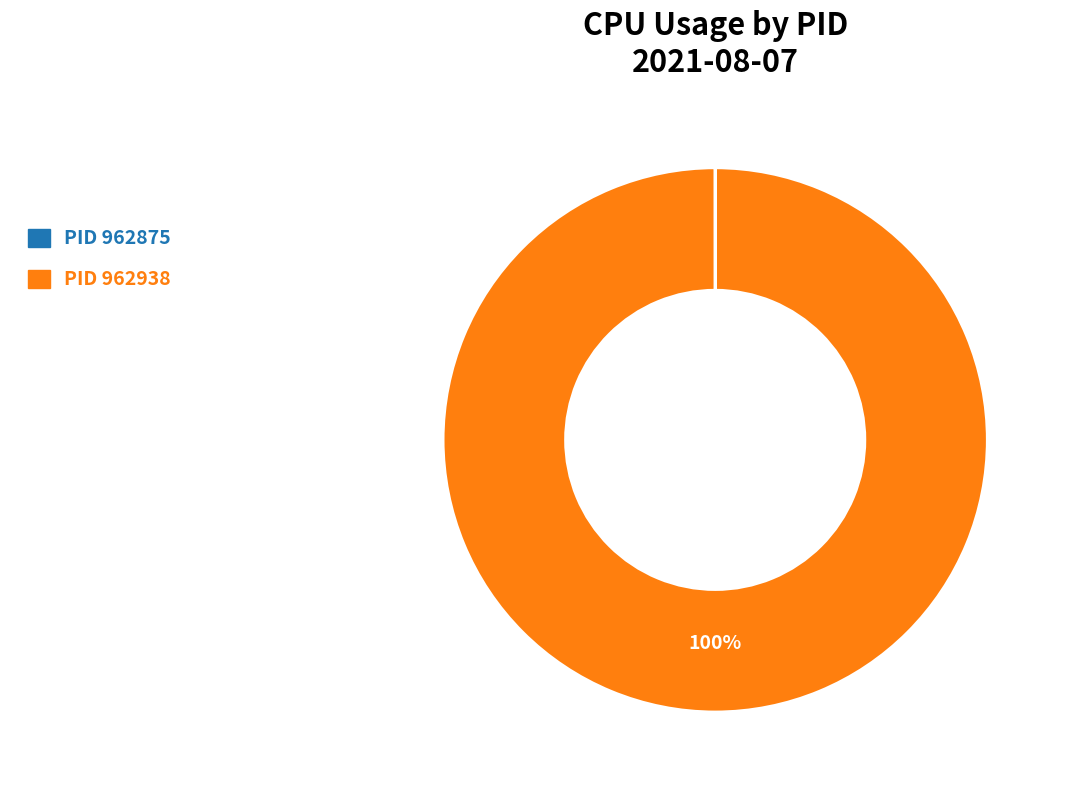

To the nearest percent, what is the difference between the largest and smallest slice percentages?

100%